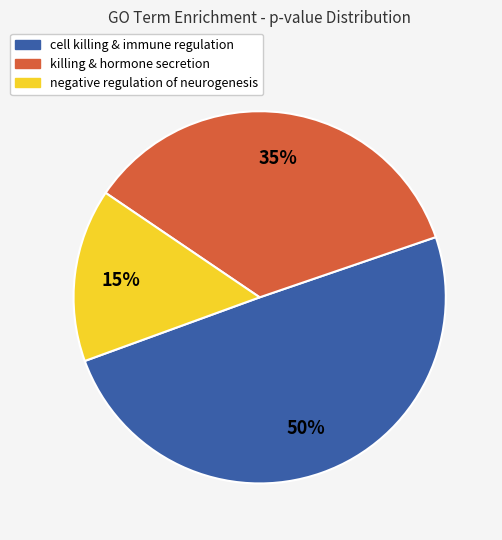

To the nearest percent, what is the difference between the largest and smallest slice percentages?

35%